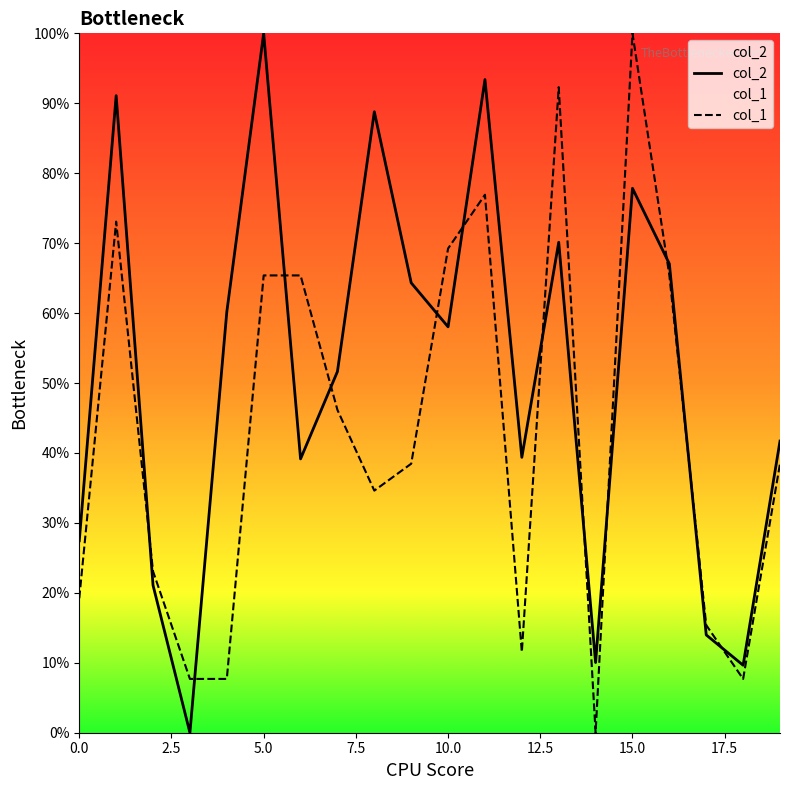

What are all the series names shown in the legend?

col_2, col_1